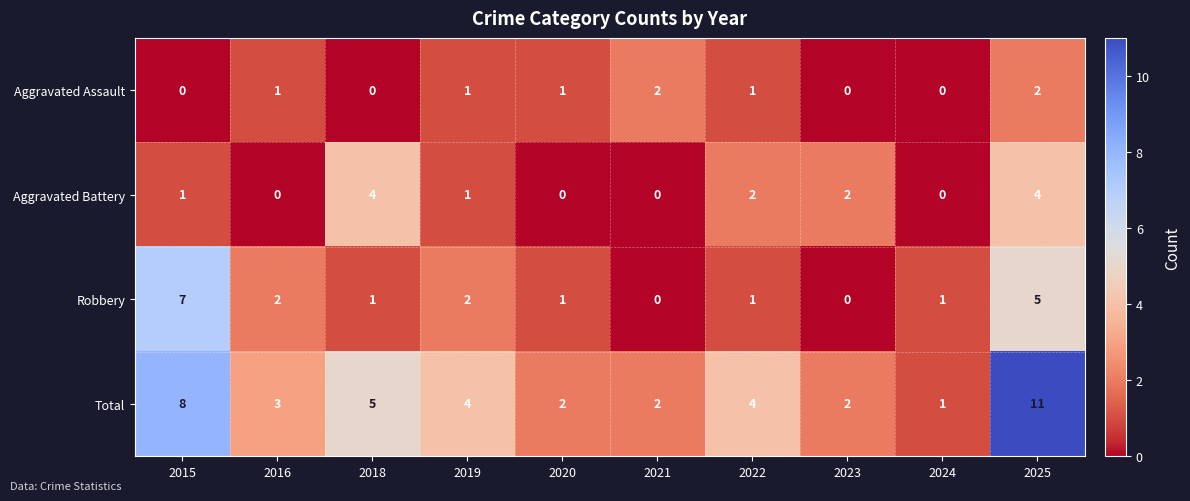

The value of Aggravated Assault at 2025 is 4. True or false?

False